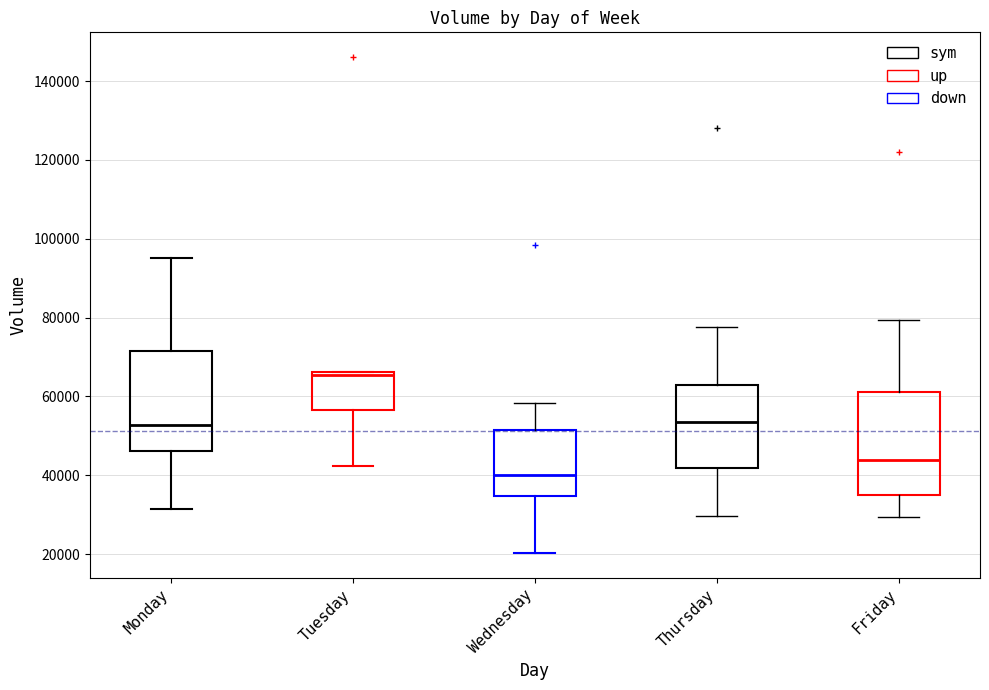

Reading left to right, read every box against the y-axis: the position of its median line, the range the box covers, and the ends of its whiskers. The values are not printed on the chart, so give them approximately, as read against the axis.

Monday: median 52000, box 46000 to 72000, whiskers 32000 to 96000
Tuesday: median 66000 (just below the box's upper edge), box 56000 to 66000, whiskers 42000 to 66000
Wednesday: median 40000, box 34000 to 52000, whiskers 20000 to 58000
Thursday: median 54000, box 42000 to 62000, whiskers 30000 to 78000
Friday: median 44000, box 34000 to 62000, whiskers 30000 to 80000